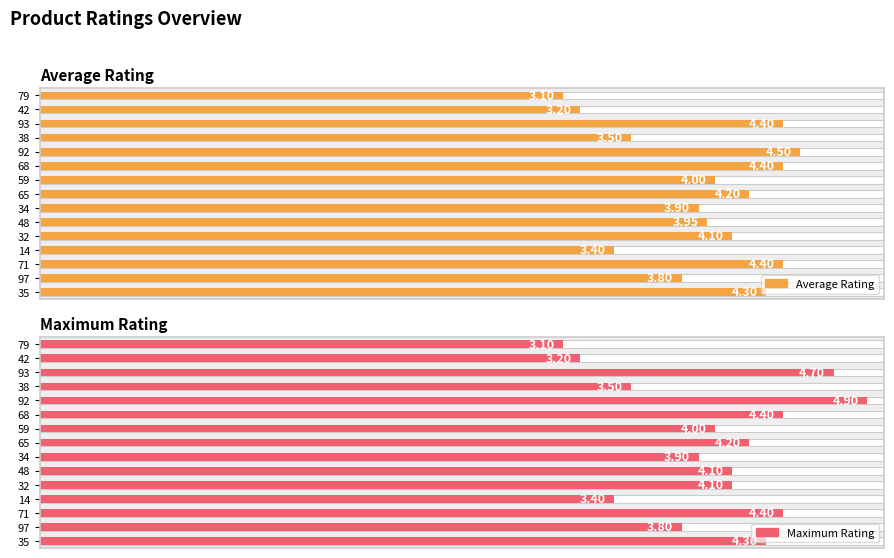

What is the value of the Average Rating bar at the 14th from the left?

3.8